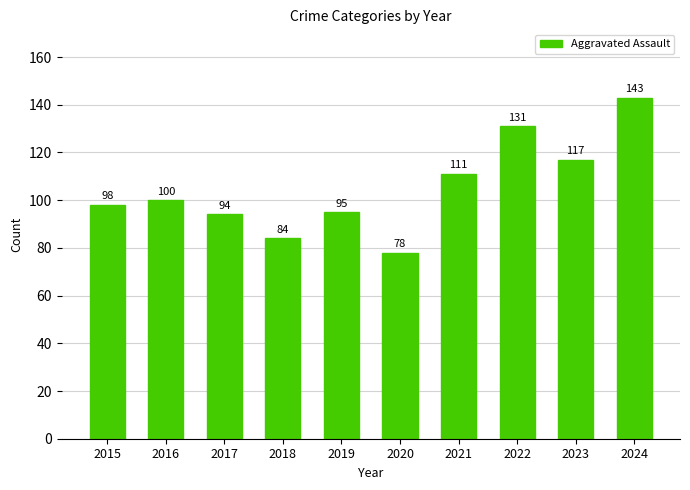

Rank the categories by value from lowest to highest.

2020, 2018, 2017, 2019, 2015, 2016, 2021, 2023, 2022, 2024